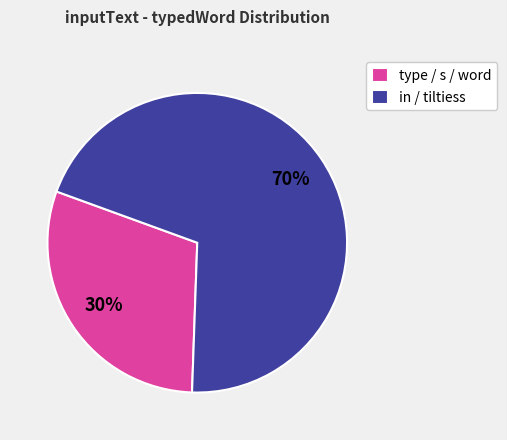

Is the sum of in / tiltiess and type / s / word greater than half?

Yes